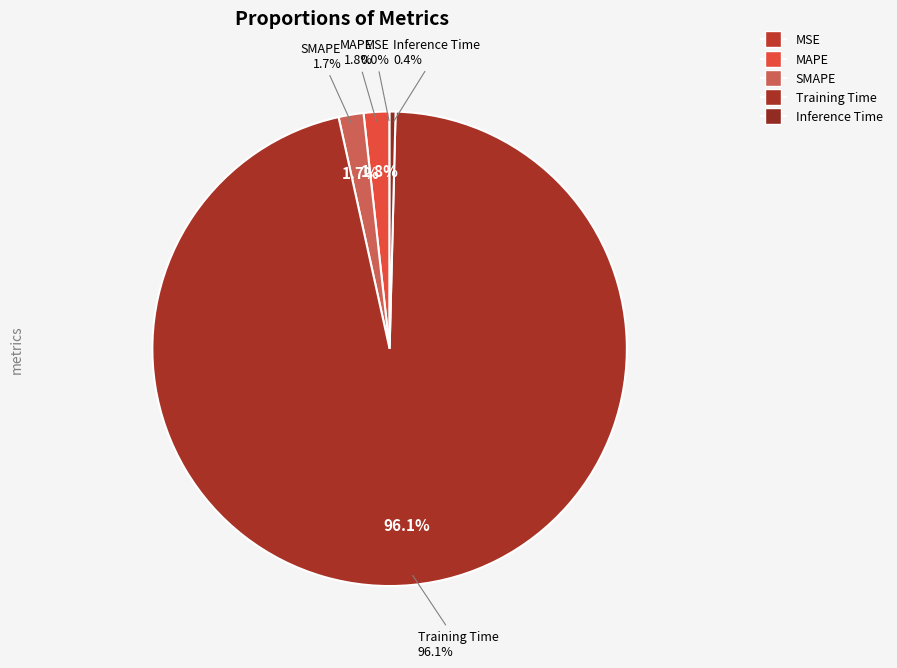

How many slices are in this pie chart?

5